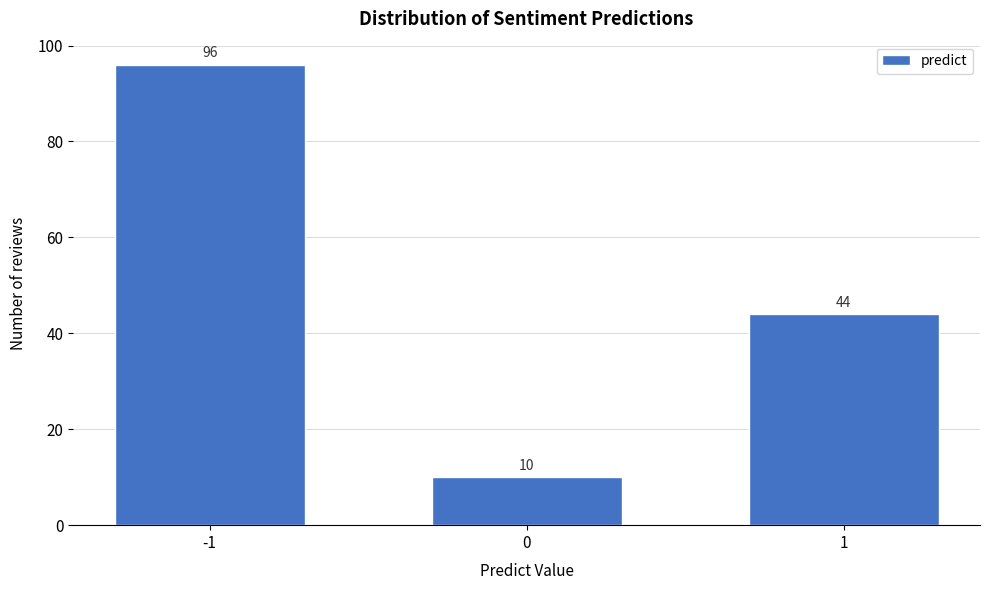

Reading left to right, what are all the values shown in this chart?

-1=96	0=10	1=44